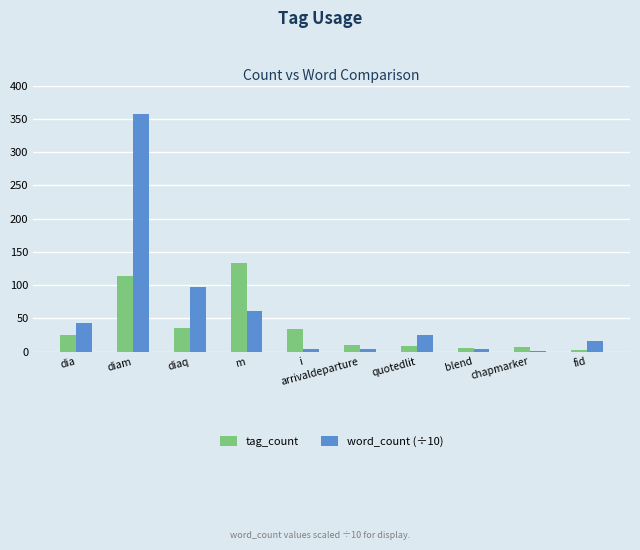

List the series in order of their peak value, lowest first.

tag_count, word_count (÷10)